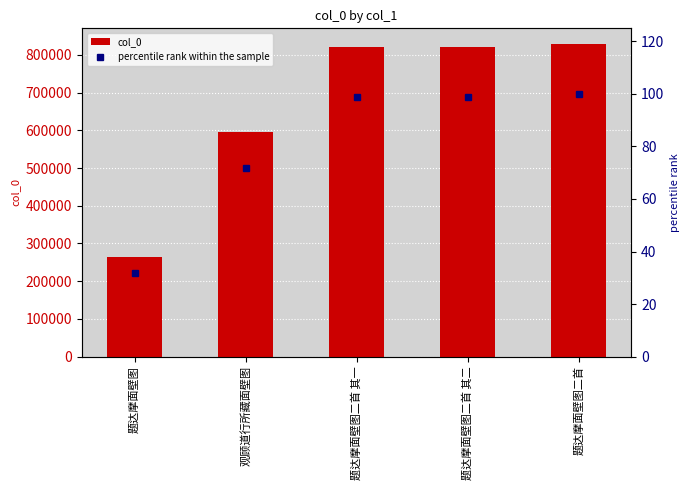

Is it true that col_0 equals 820164.0 at 题达摩面壁图二首 其二?

True